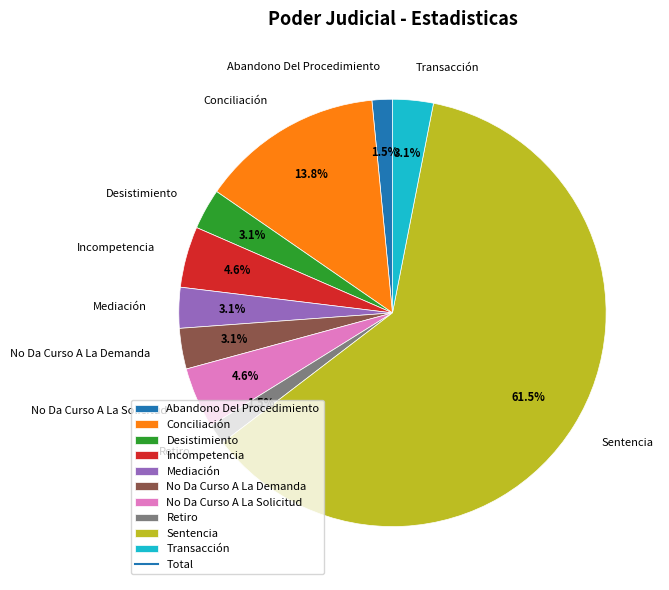

Approximately how many times larger is the value at Retiro compared to No Da Curso A La Demanda?

0.5